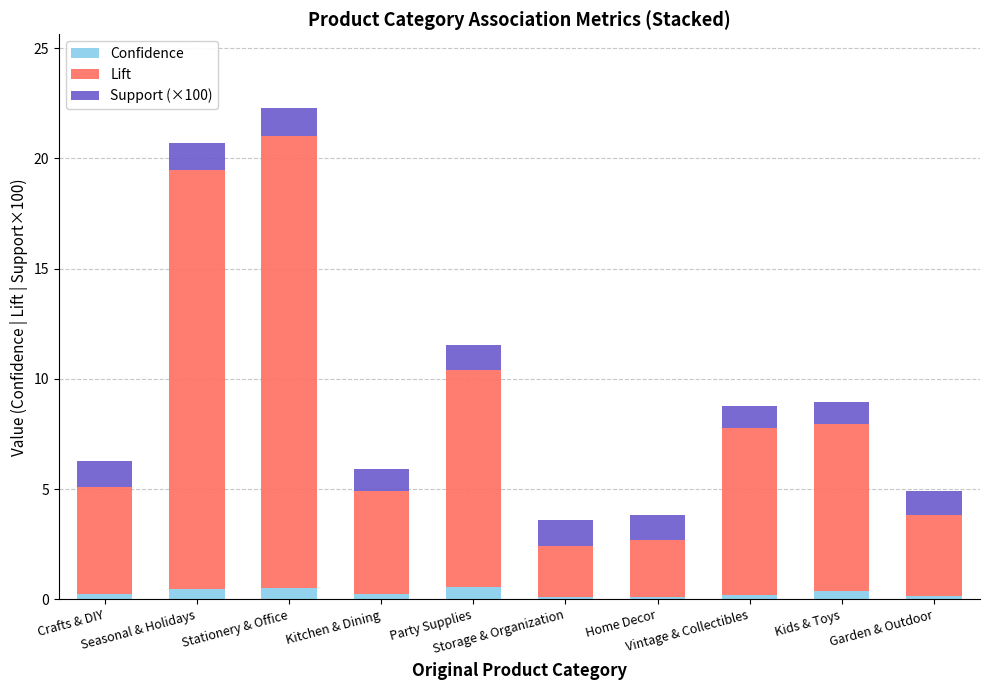

What is the highest value of the Confidence series?

0.6